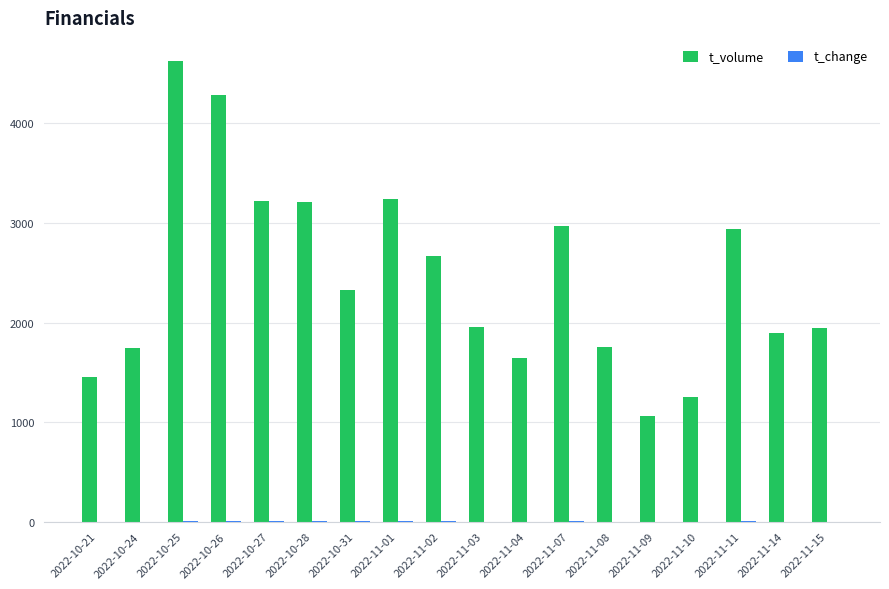

At which category is the sum across all series the highest?

2022-10-25